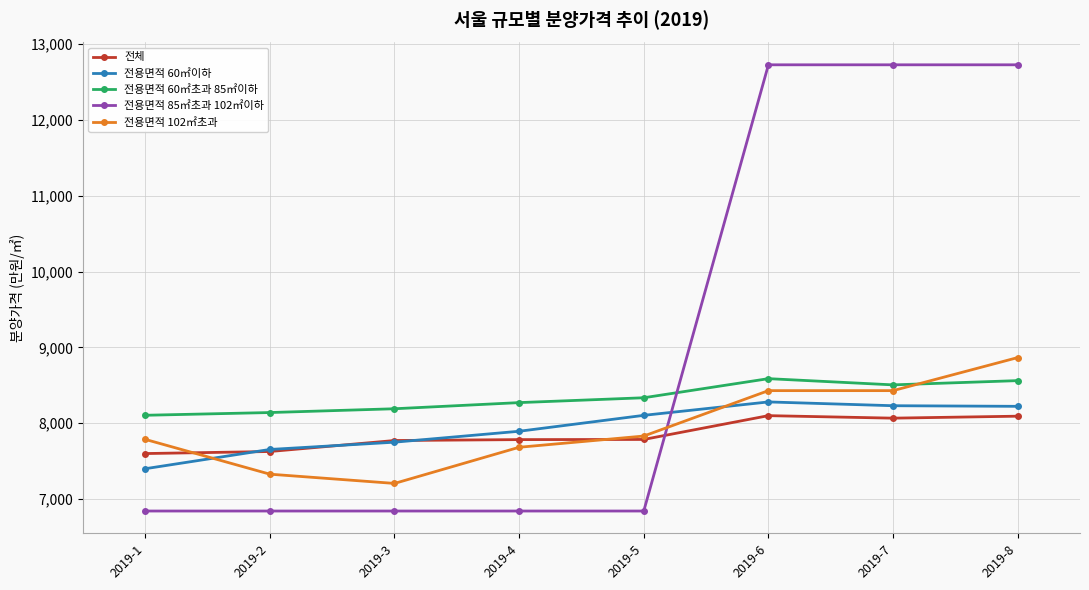

What is the value of the 전용면적 60㎡이하 point at the 3rd from the left?

7750